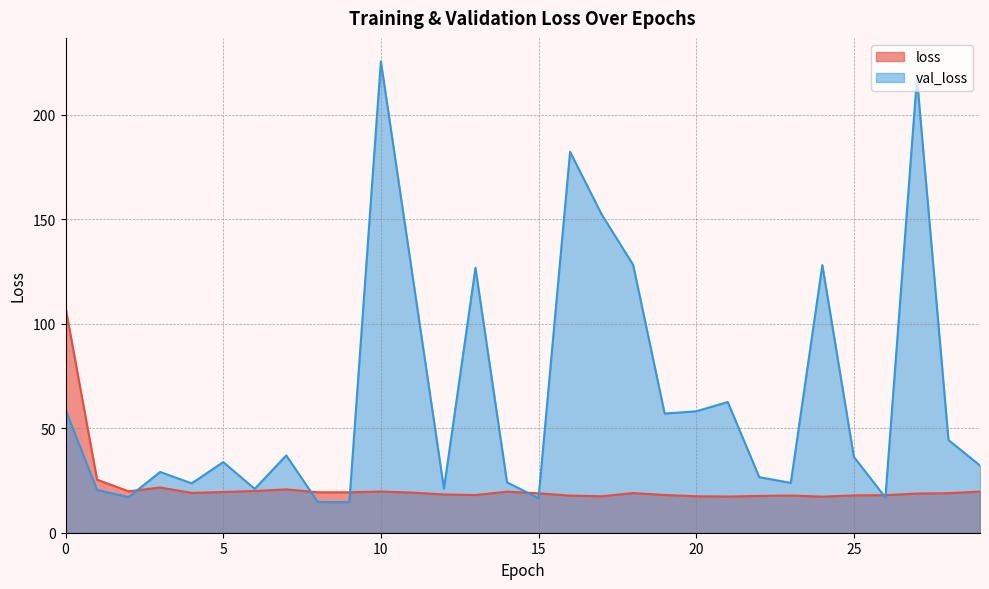

At which category does the chart reach its minimum across all series?

9